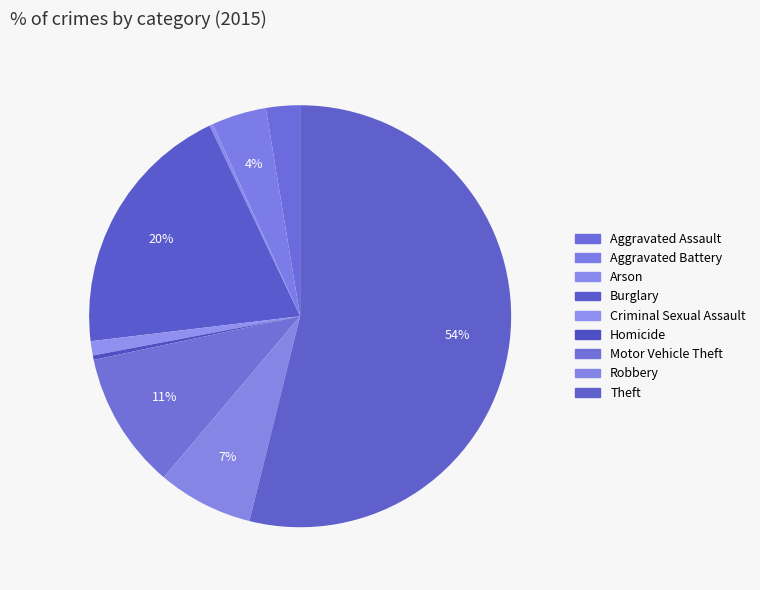

To the nearest percent, what is the difference between the Burglary and Motor Vehicle Theft slice percentages?

9%